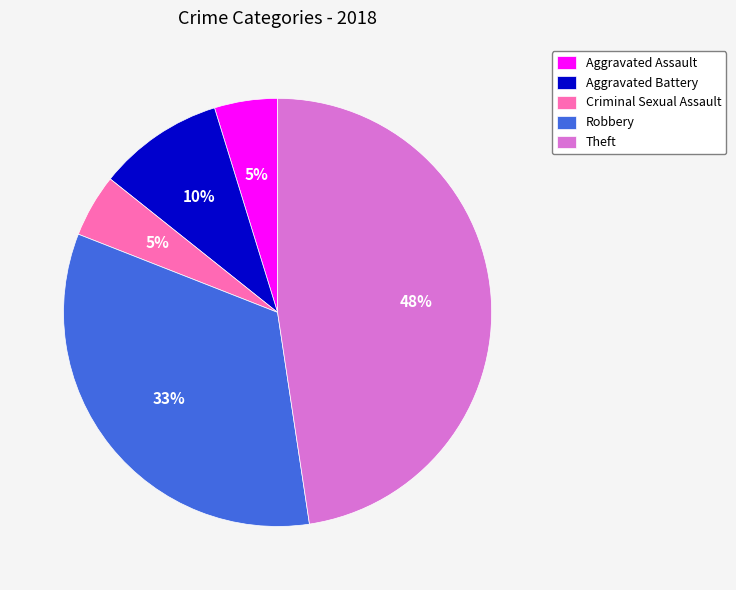

What percentage is the Criminal Sexual Assault slice, to the nearest percent?

5%